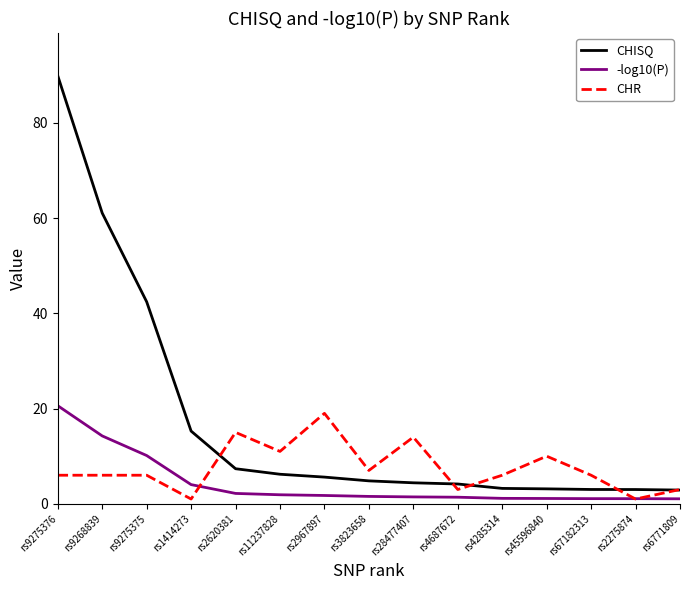

What position from the right is rs2275874?

2